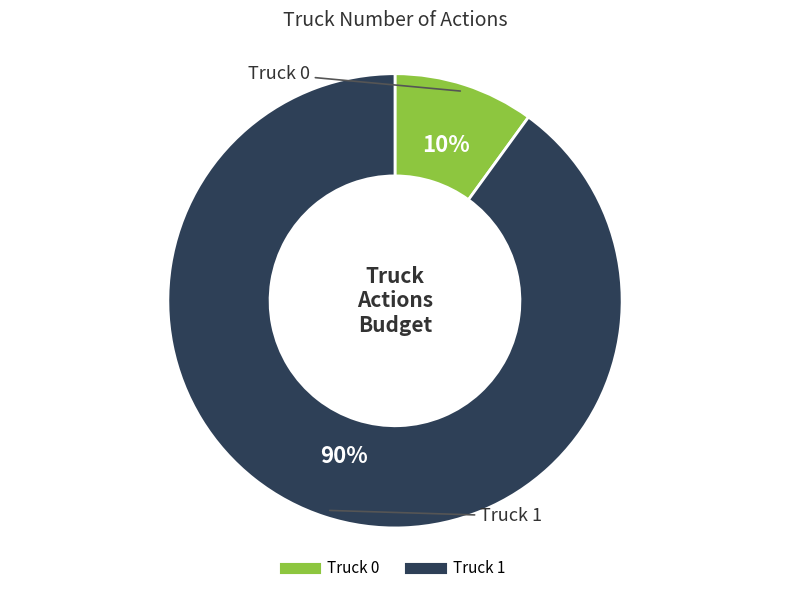

Between Truck 0 and Truck 1, which is larger?

Truck 1